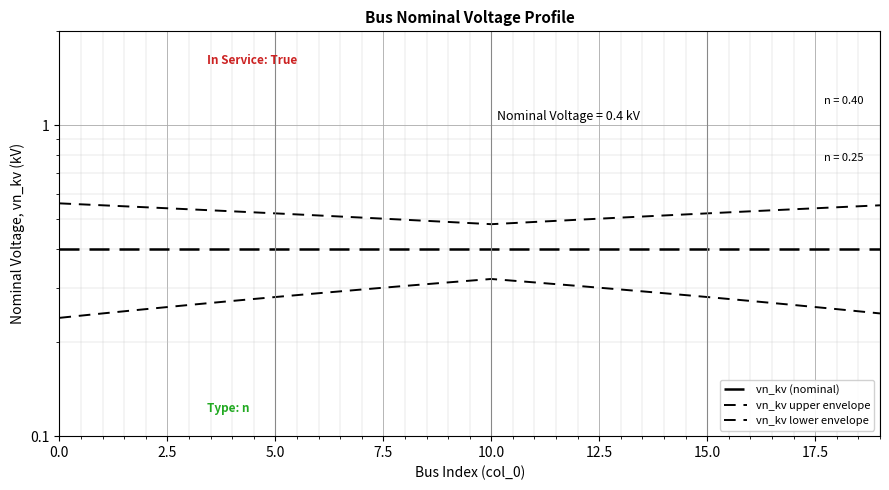

What is the highest value of the vn_kv upper envelope series?

0.6